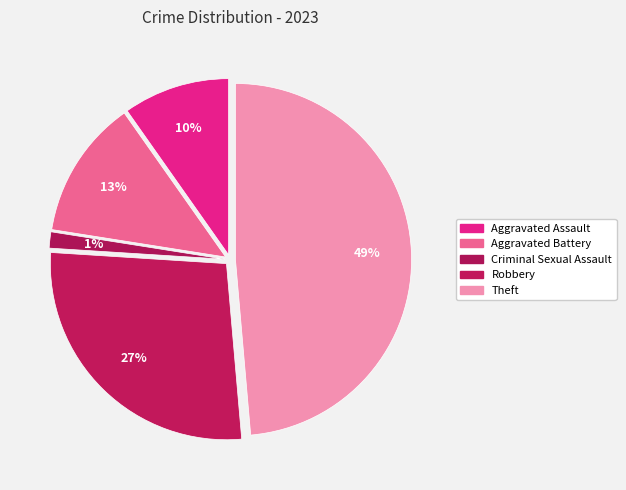

Is there any slice that represents more than half of the pie?

No